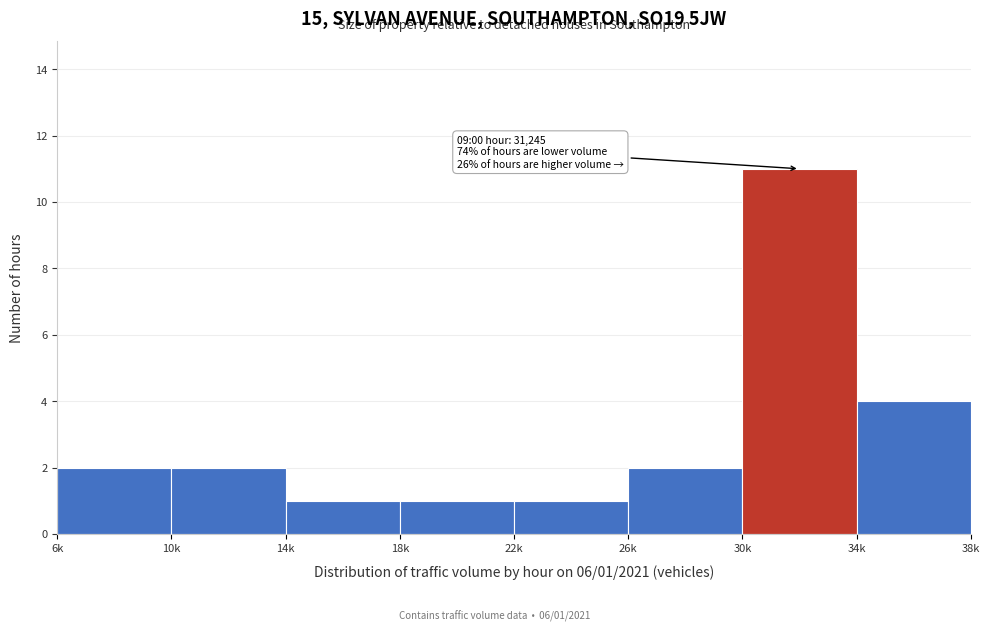

Reading right to left, extract all data points from this chart.

34k=4	30k=11	26k=2	22k=1	18k=1	14k=1	10k=2	6k=2